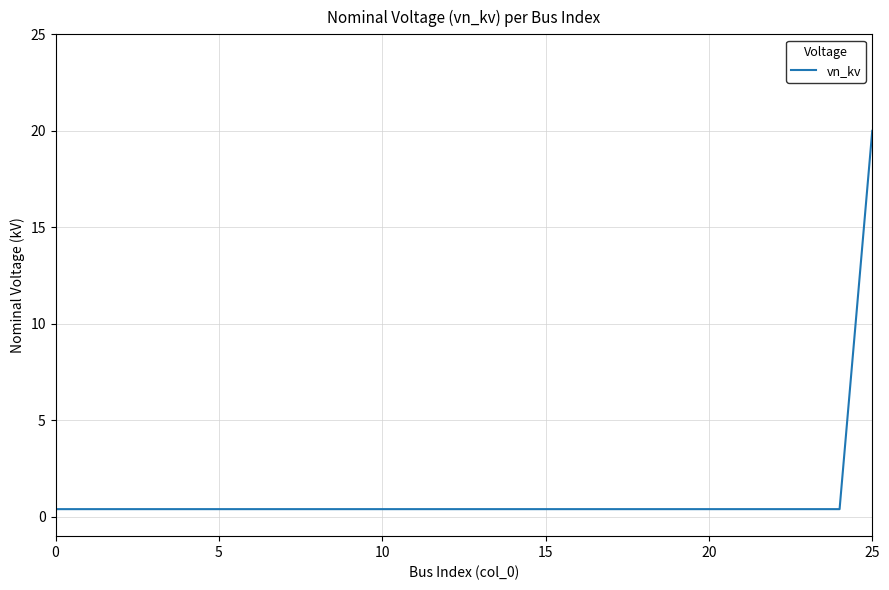

Reading right to left, extract all data points from this chart.

20.0	0.4	0.4	0.4	0.4	0.4	0.4	0.4	0.4	0.4	0.4	0.4	0.4	0.4	0.4	0.4	0.4	0.4	0.4	0.4	0.4	0.4	0.4	0.4	0.4	0.4